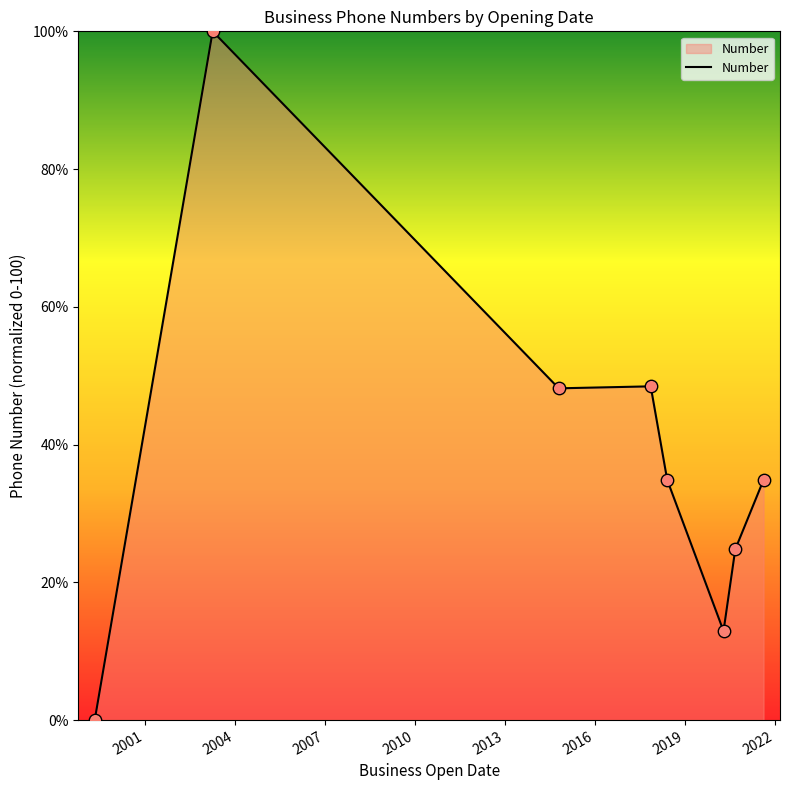

What is the maximum value shown in the chart?

100.0